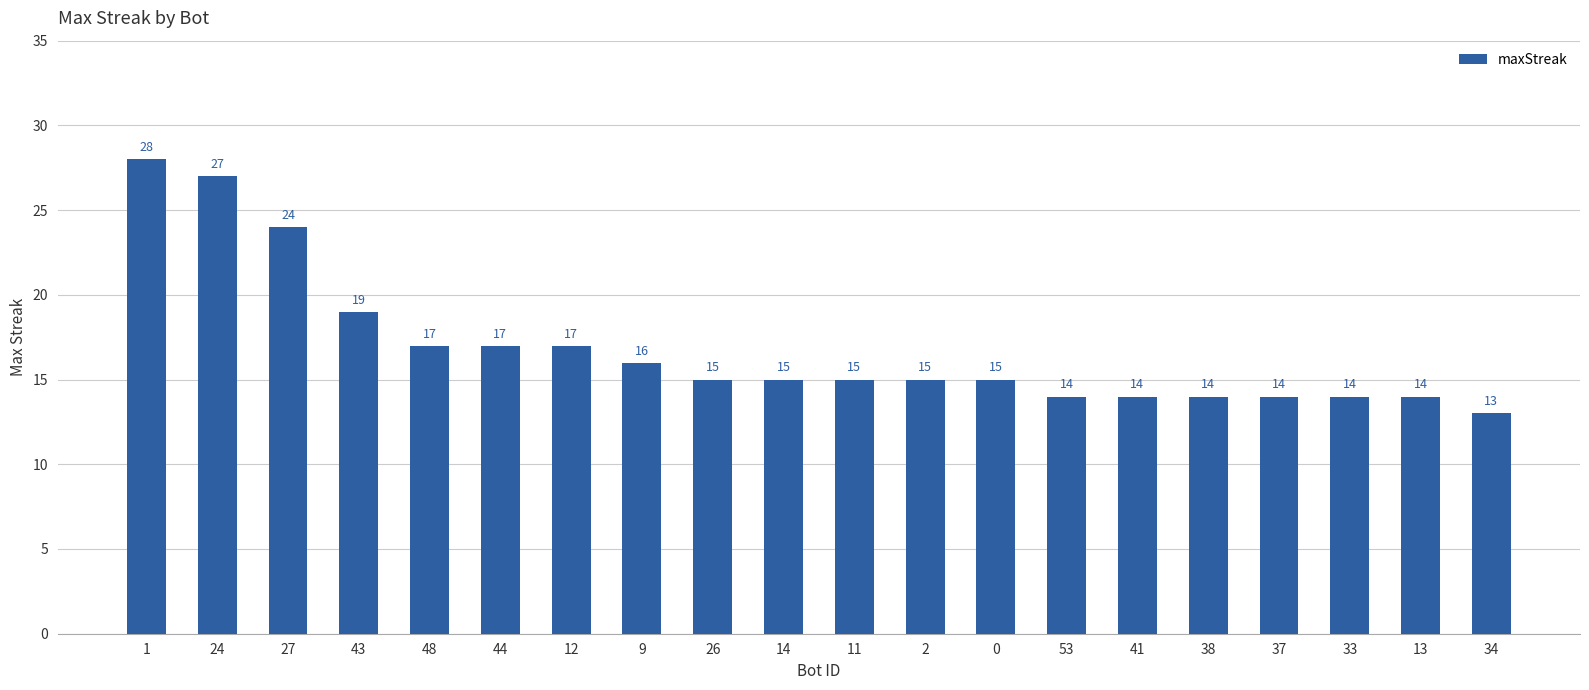

The value at 37 is 14. True or false?

True